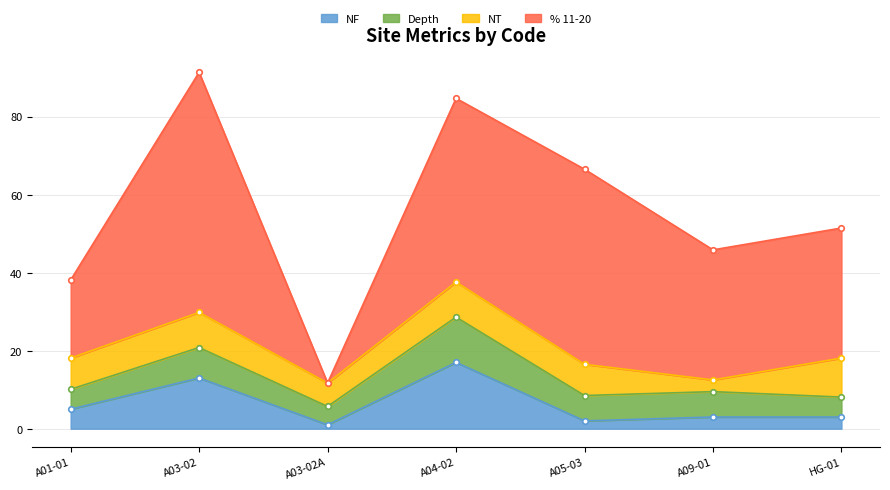

Which series has the largest total across all categories?

% 11-20